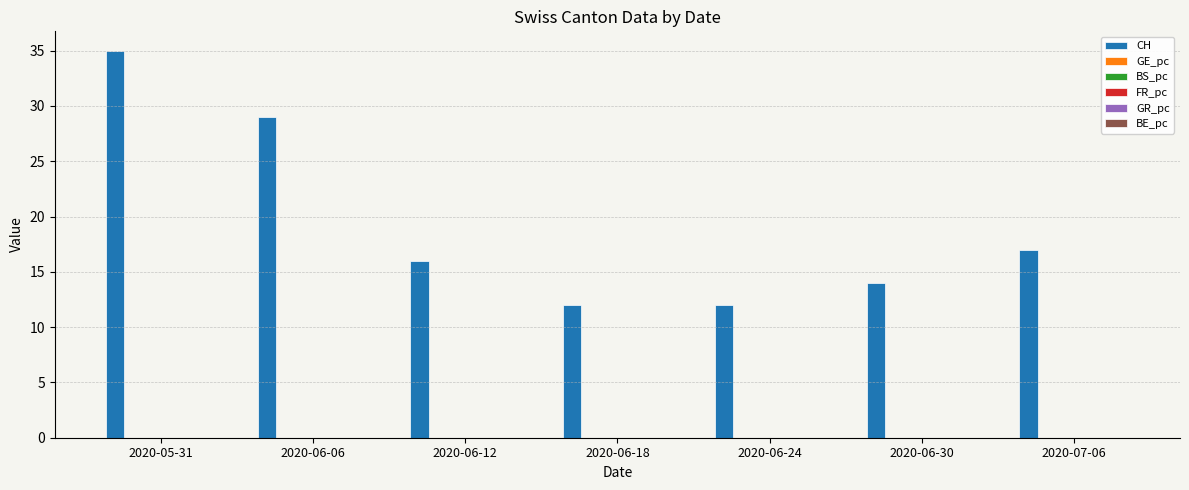

Does the chart contain stacked bars?

No